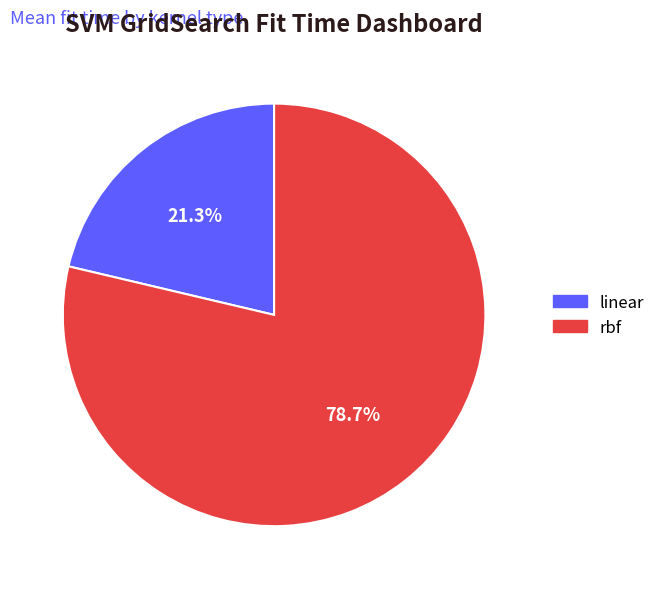

Does any single category account for the majority?

Yes